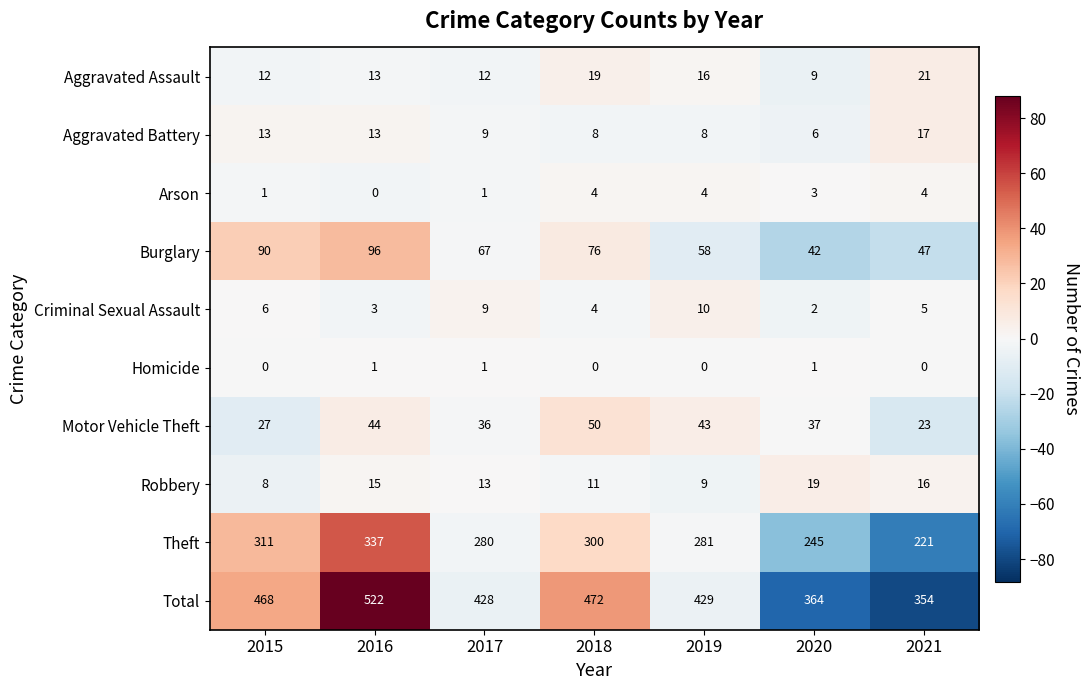

How many data points does each series have?

7